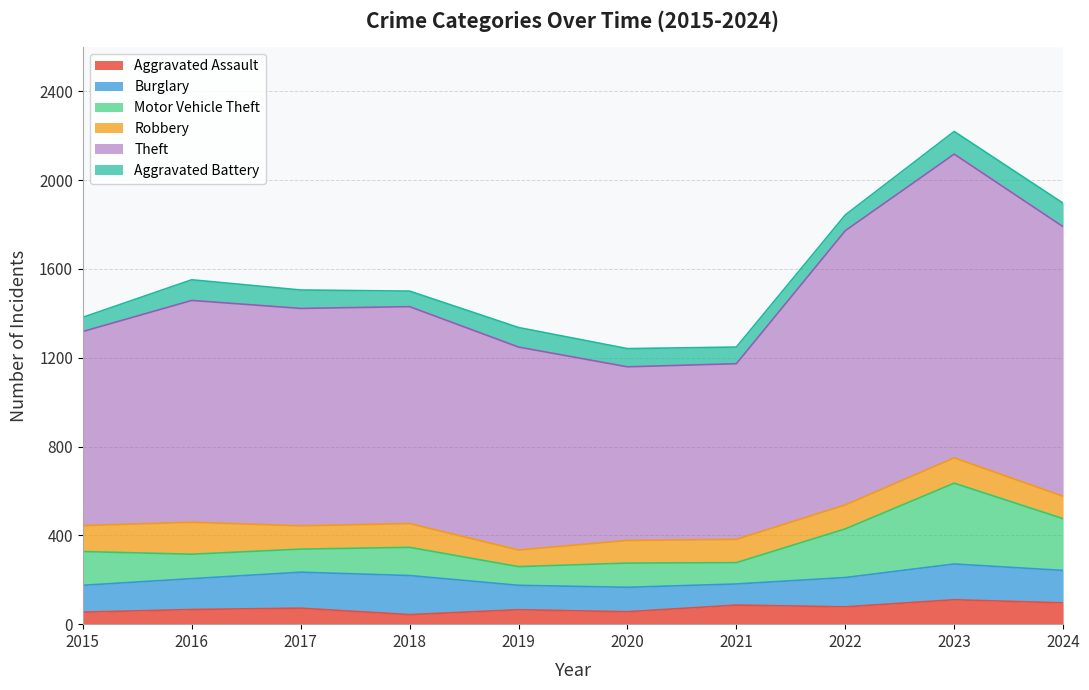

At which category is the sum across all series the highest?

2023